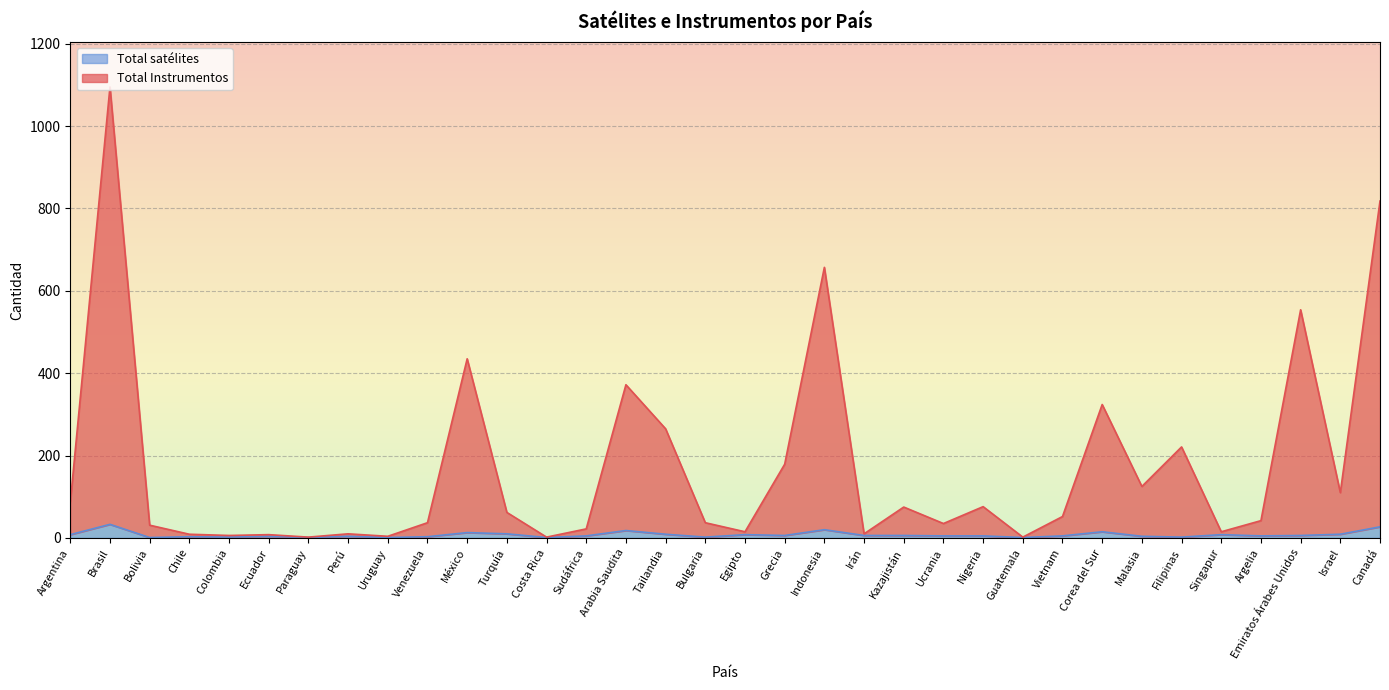

How many data points in Total Instrumentos are less than 52?

17